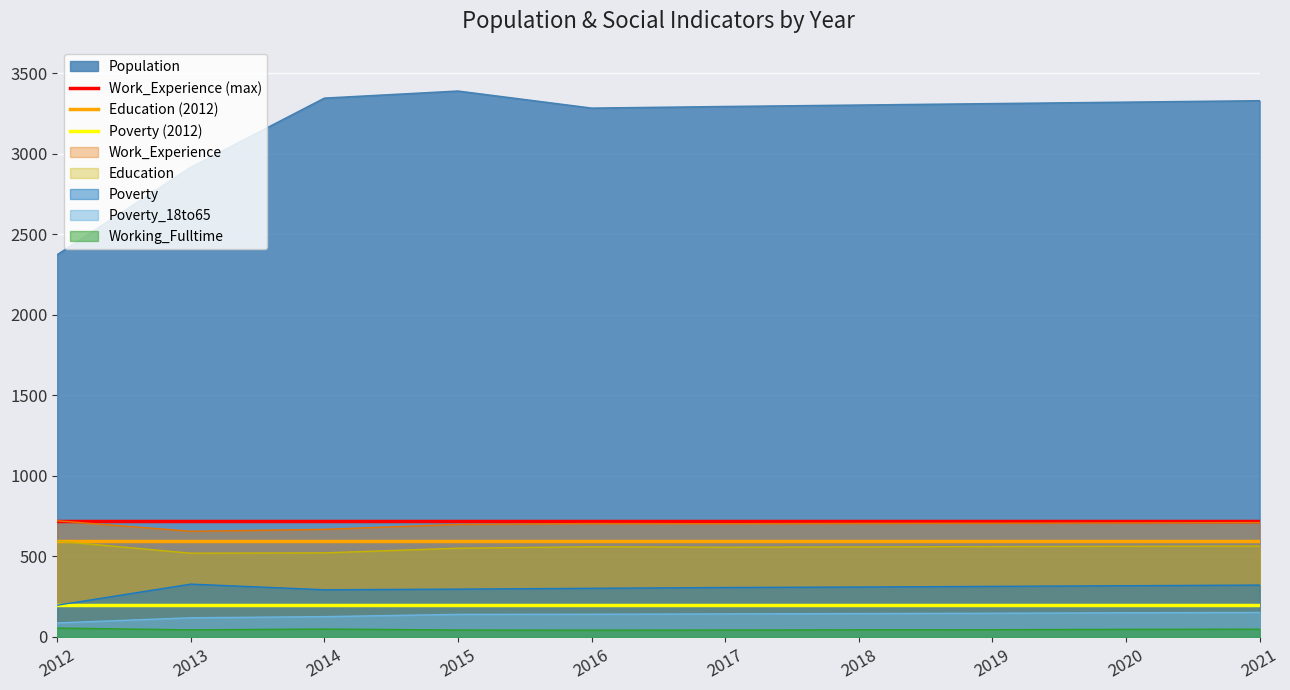

What is the highest value of the Poverty series?

328